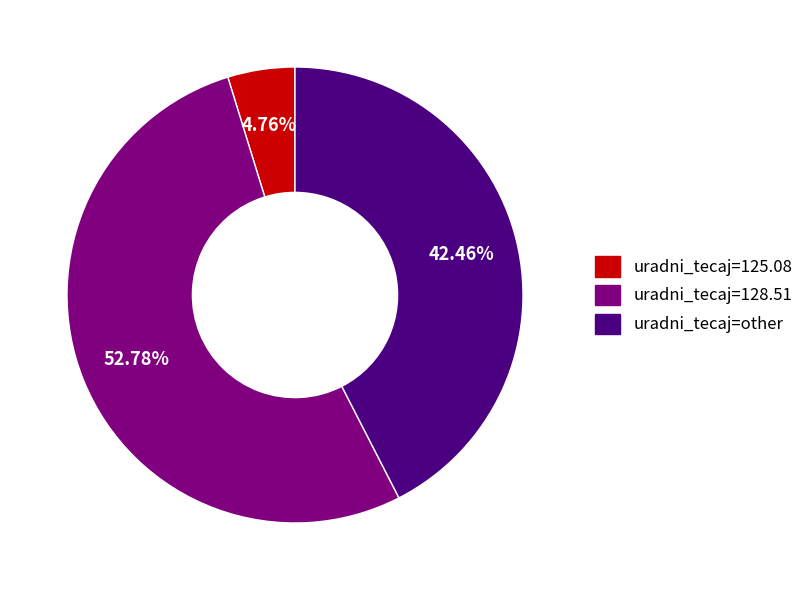

Is there any slice that represents more than half of the pie?

Yes